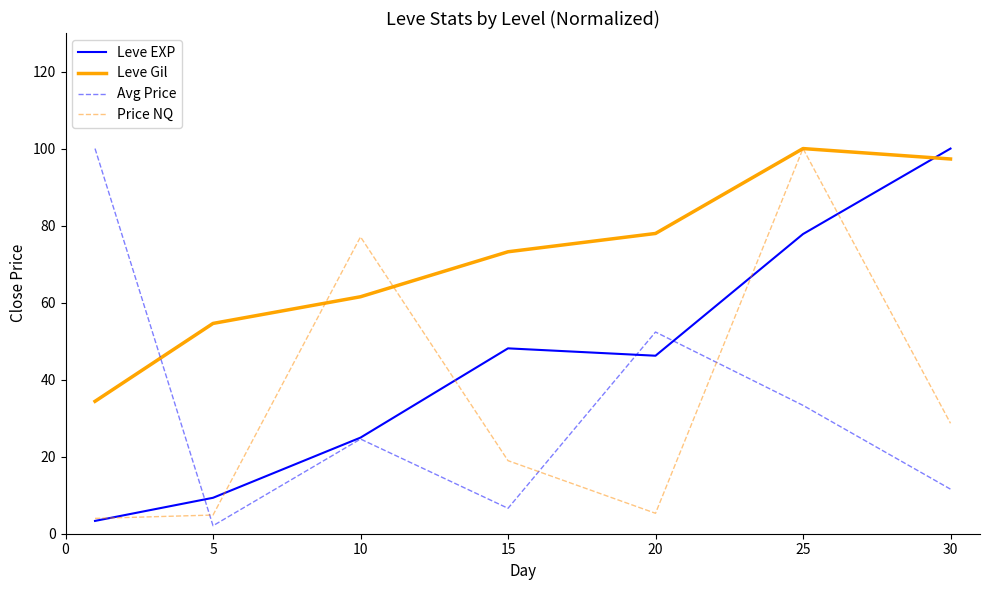

What is the maximum value shown in the chart?

100.0